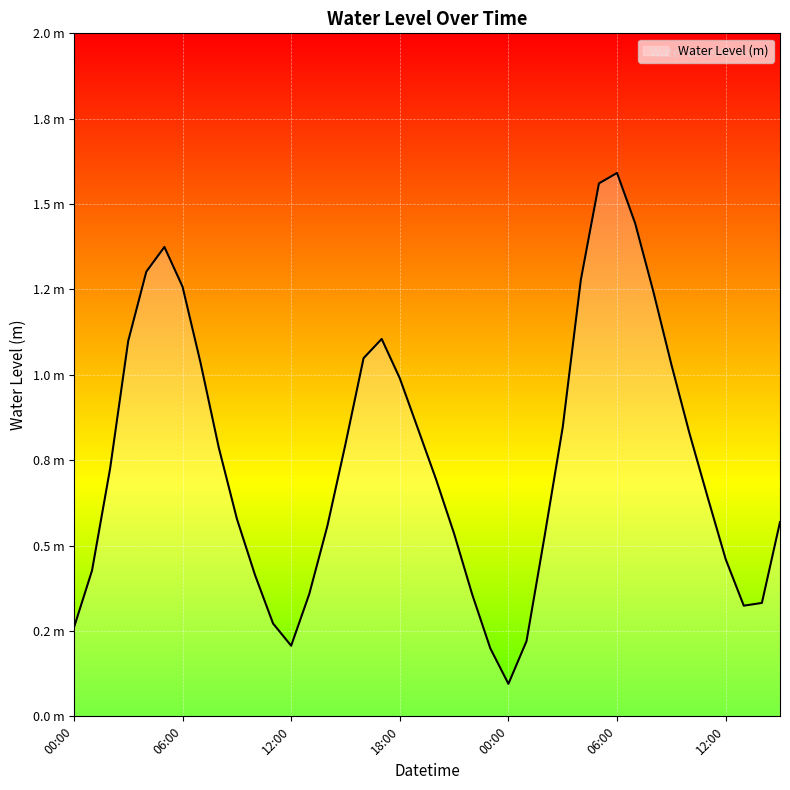

What is the label of the 23rd point from the left?

2025-07-20 22:00